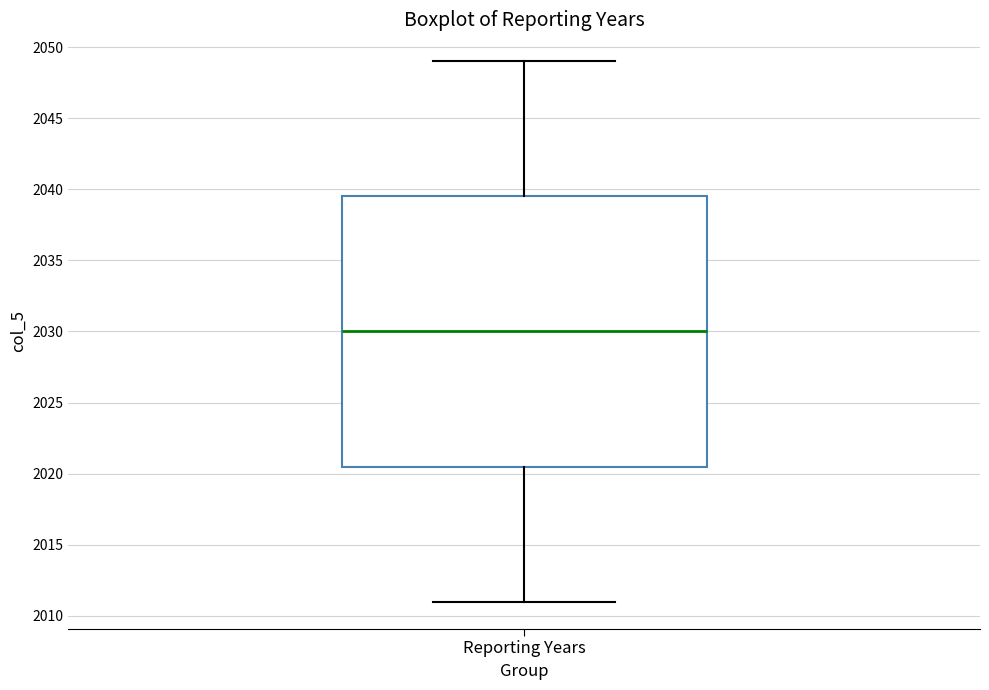

Read this box plot against the y-axis: the position of the median line, the range covered by the box, and the ends of both whiskers. The values are not printed on the chart, so give them approximately, as read against the axis.

median 2030.0, box 2020.5 to 2039.5, whiskers 2011.0 to 2049.0